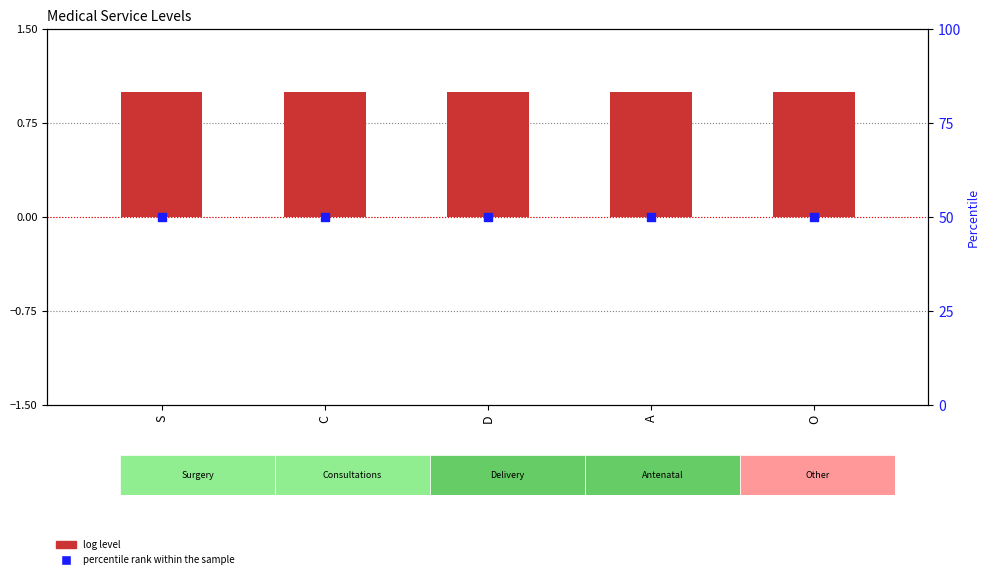

Which series has the largest total across all categories?

percentile rank within the sample